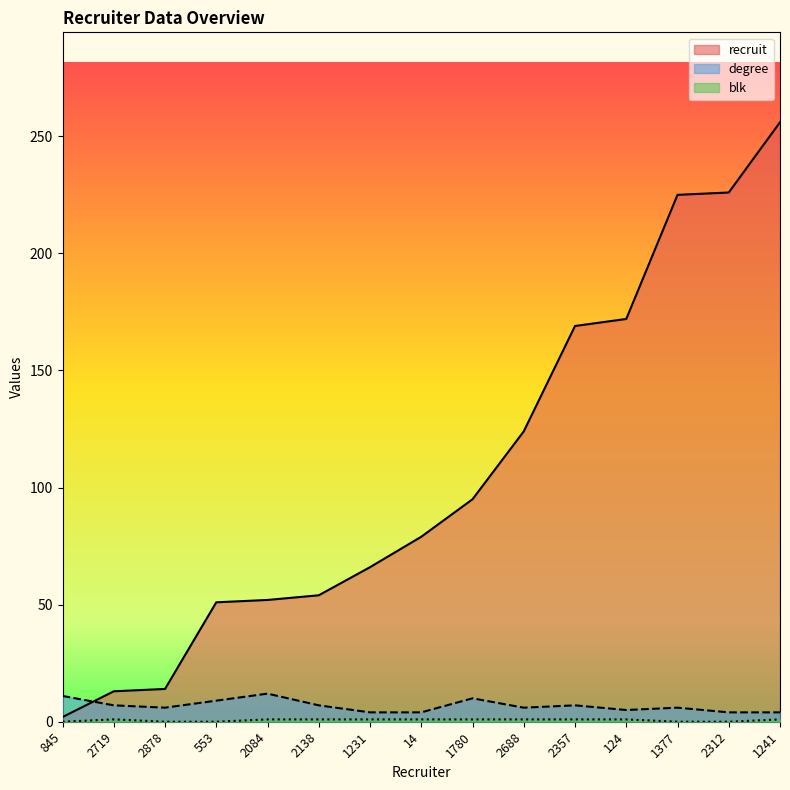

What is the greatest value displayed?

256